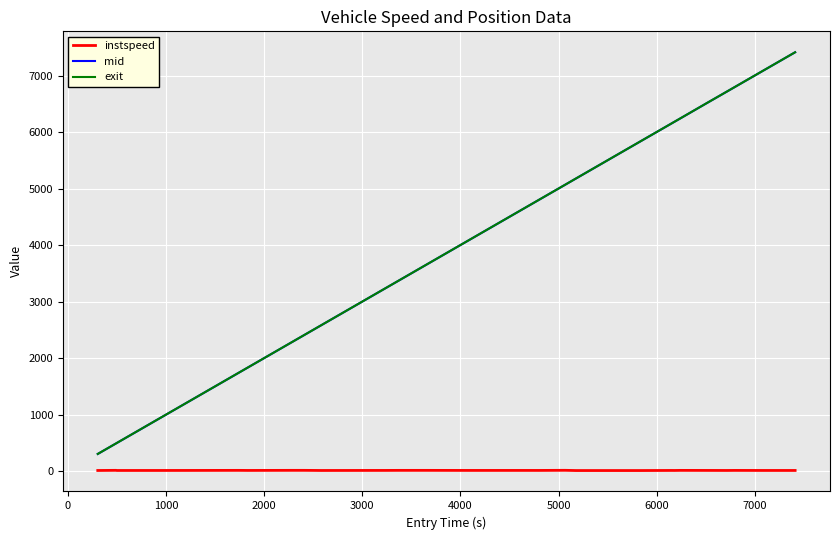

What is the highest value of the mid series?

7412.1